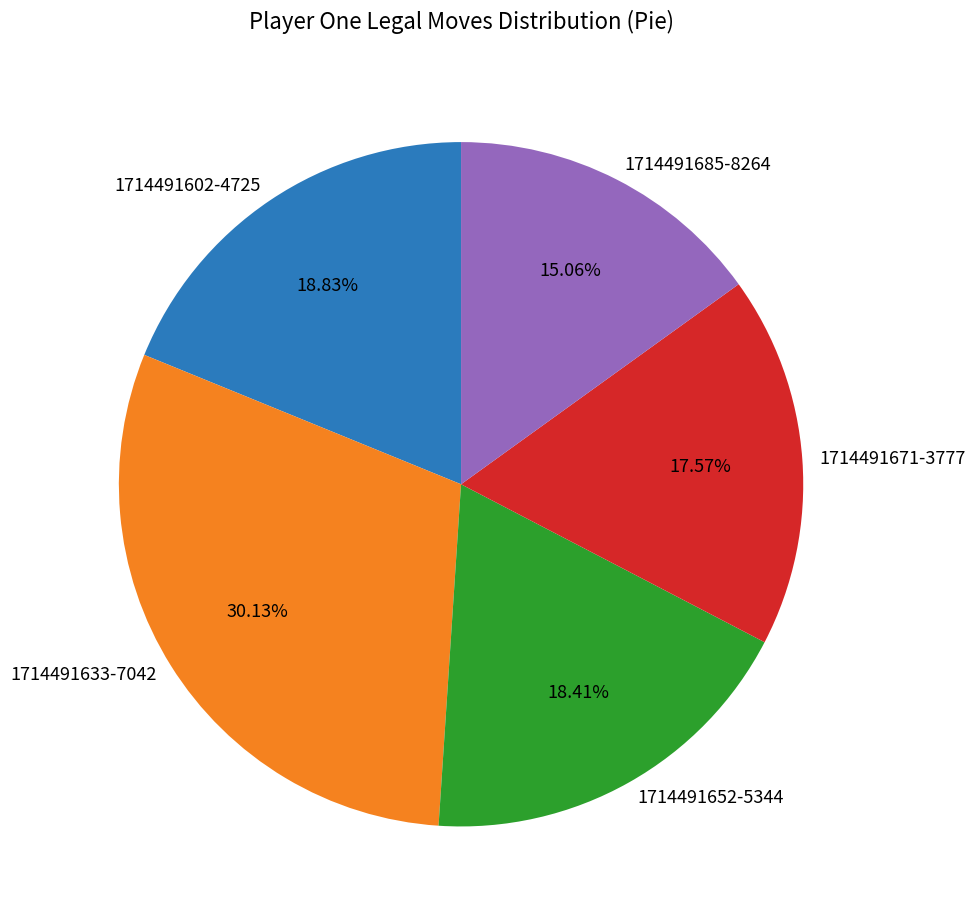

How many segments does this pie chart have?

5